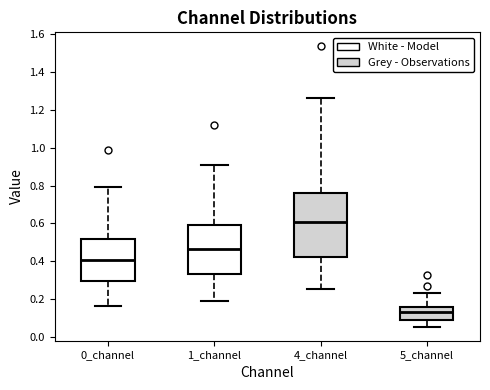

Comparing the boxes themselves (not the whiskers), which one is the tallest?

4_channel